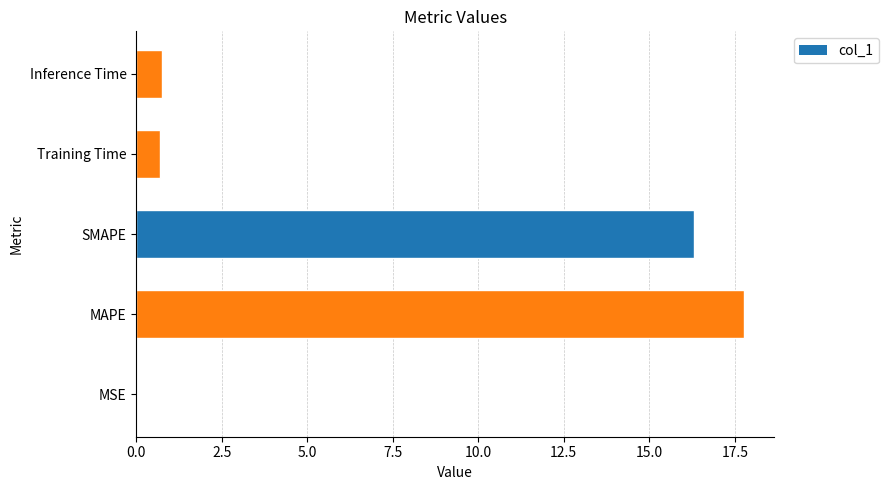

What is the sum of all values?

35.5